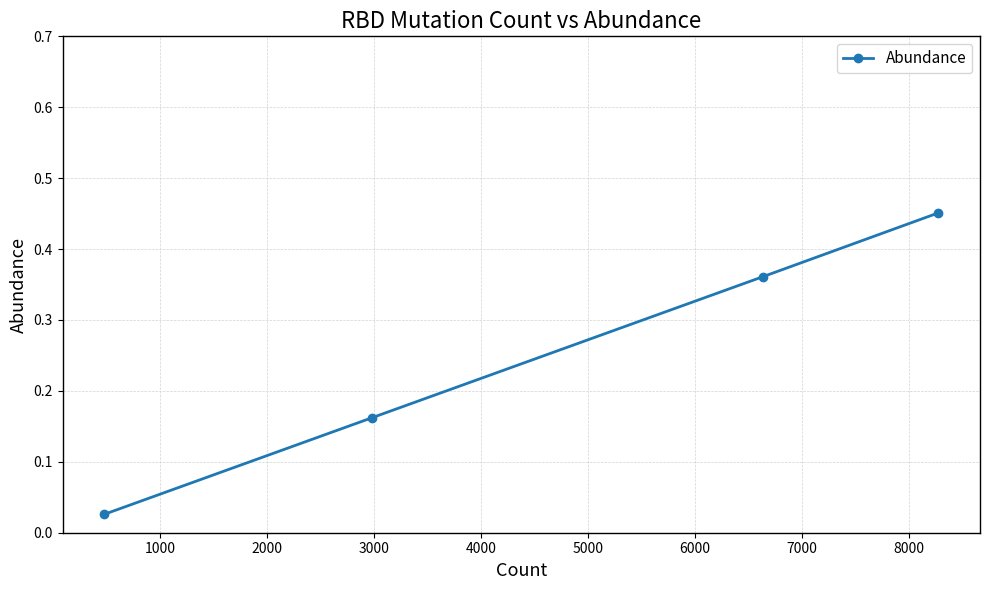

What is the sum of all values?

1.0